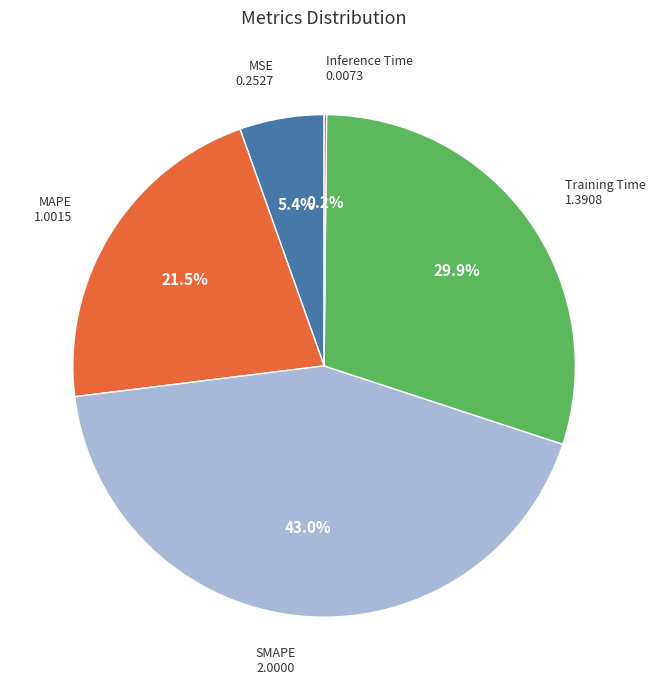

Is MAPE the majority of the pie?

No